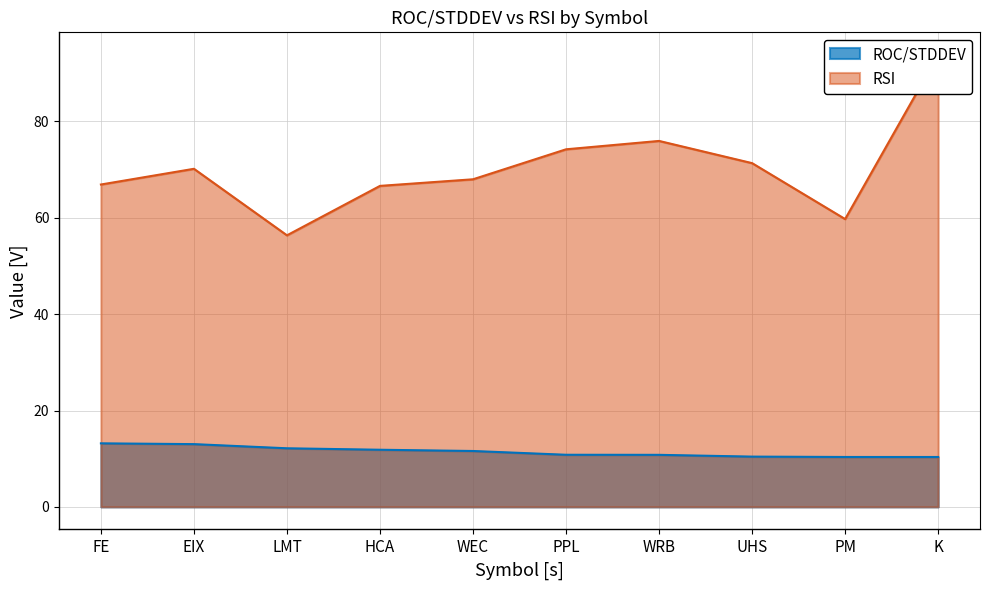

Does the chart have visible grid lines?

Yes